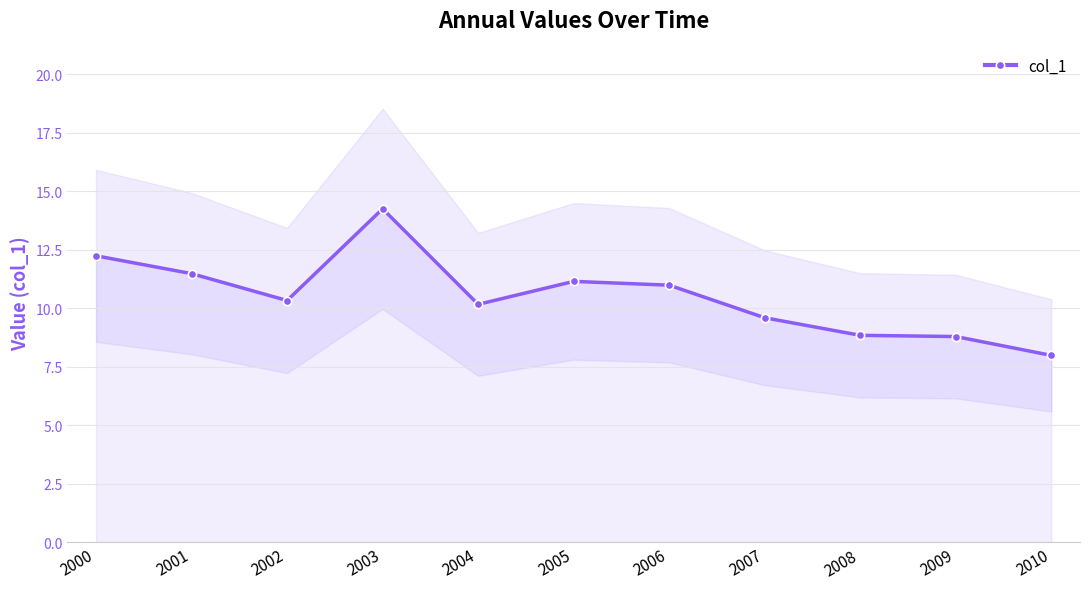

How many lines are shown in the chart?

1